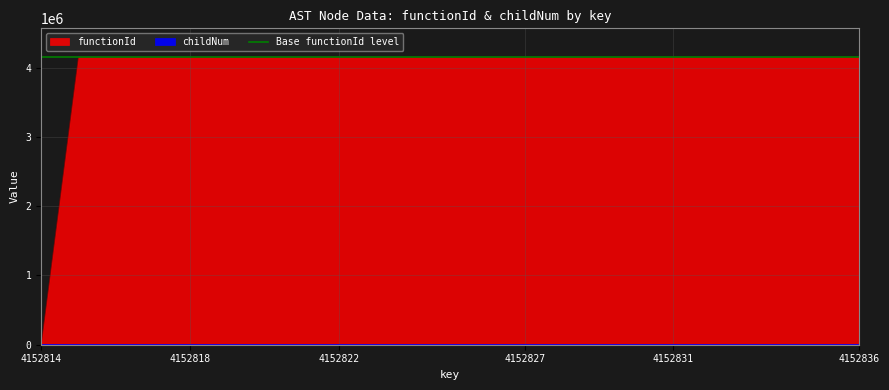

How many data points in functionId are less than 4152815?

1